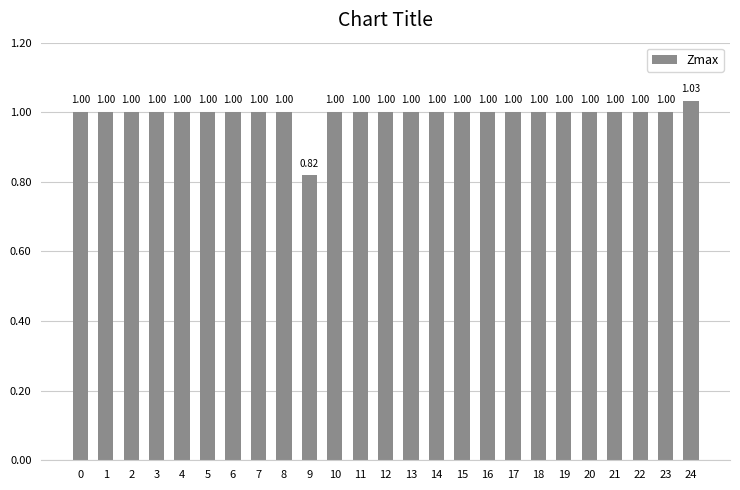

What is the sum of the values at 21 and 18?

2.0